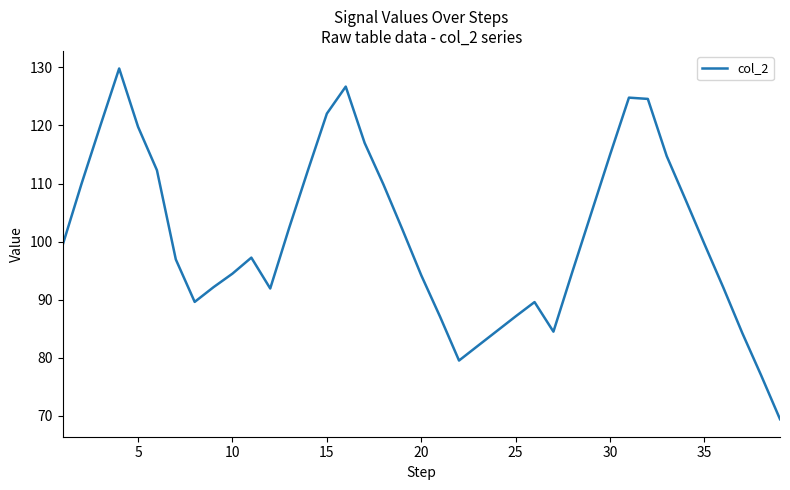

What is the greatest value displayed?

129.8